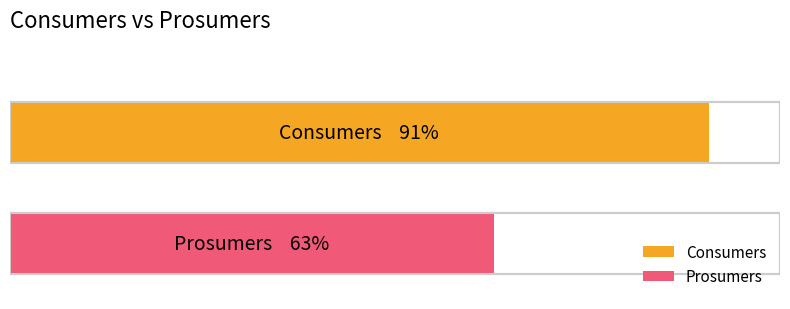

The value of Prosumers at 14 is 256. True or false?

False